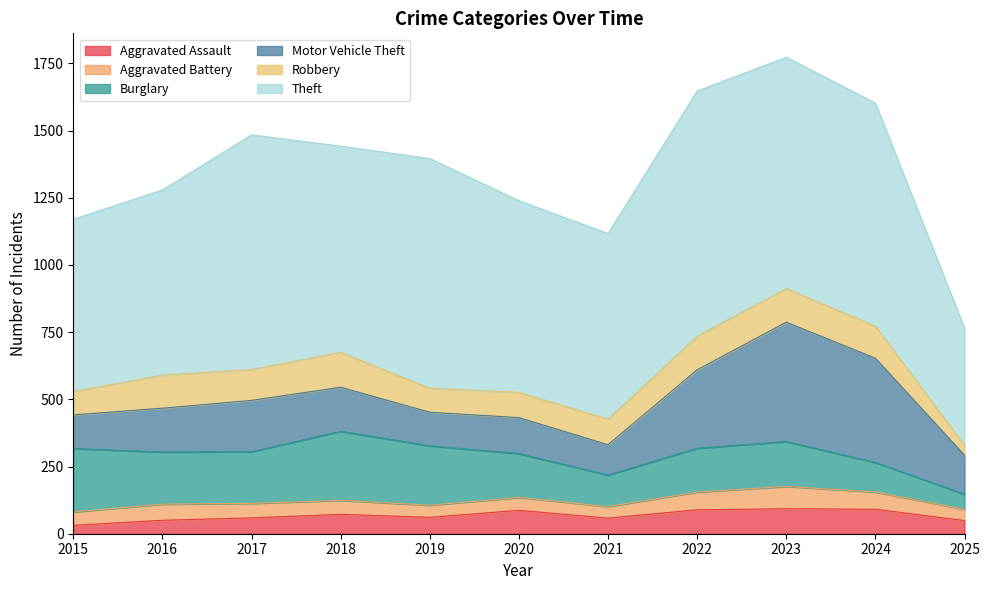

True or false: Theft has more than 0 points higher than both neighbors.

True